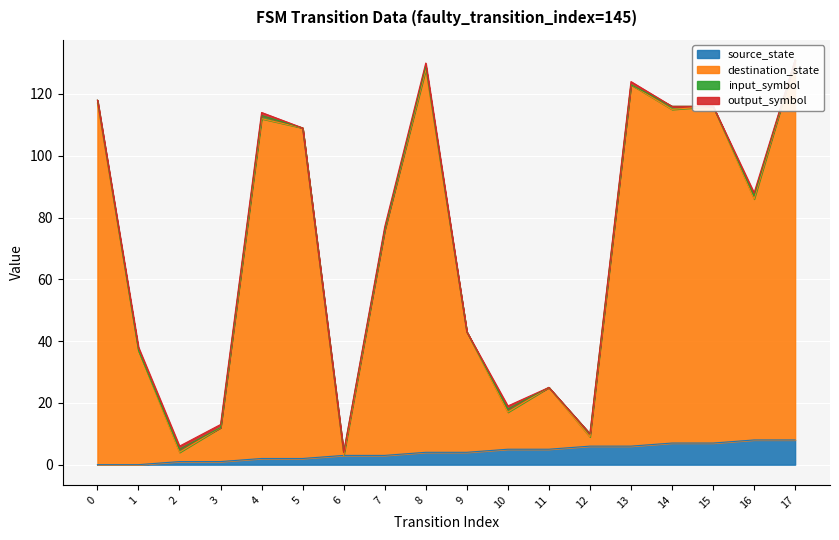

Is it true that source_state equals 4 at 8?

True